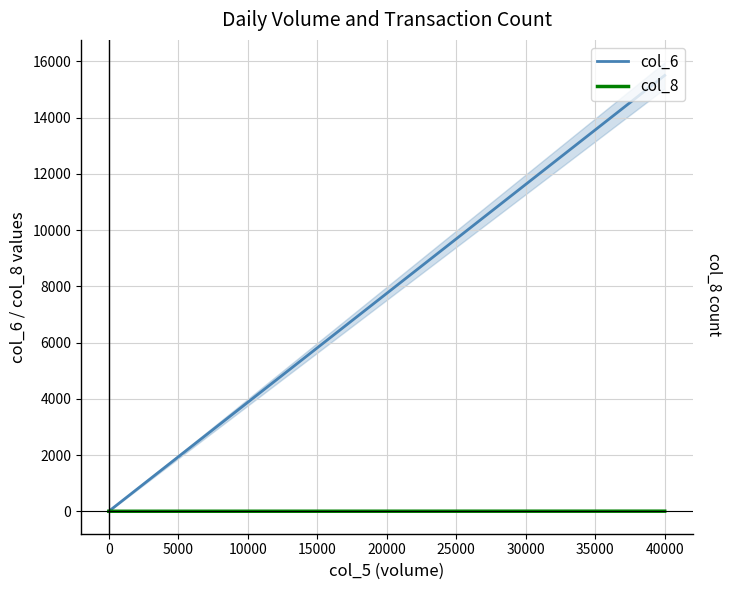

True or false: col_8 and col_6 intersect in this chart.

False